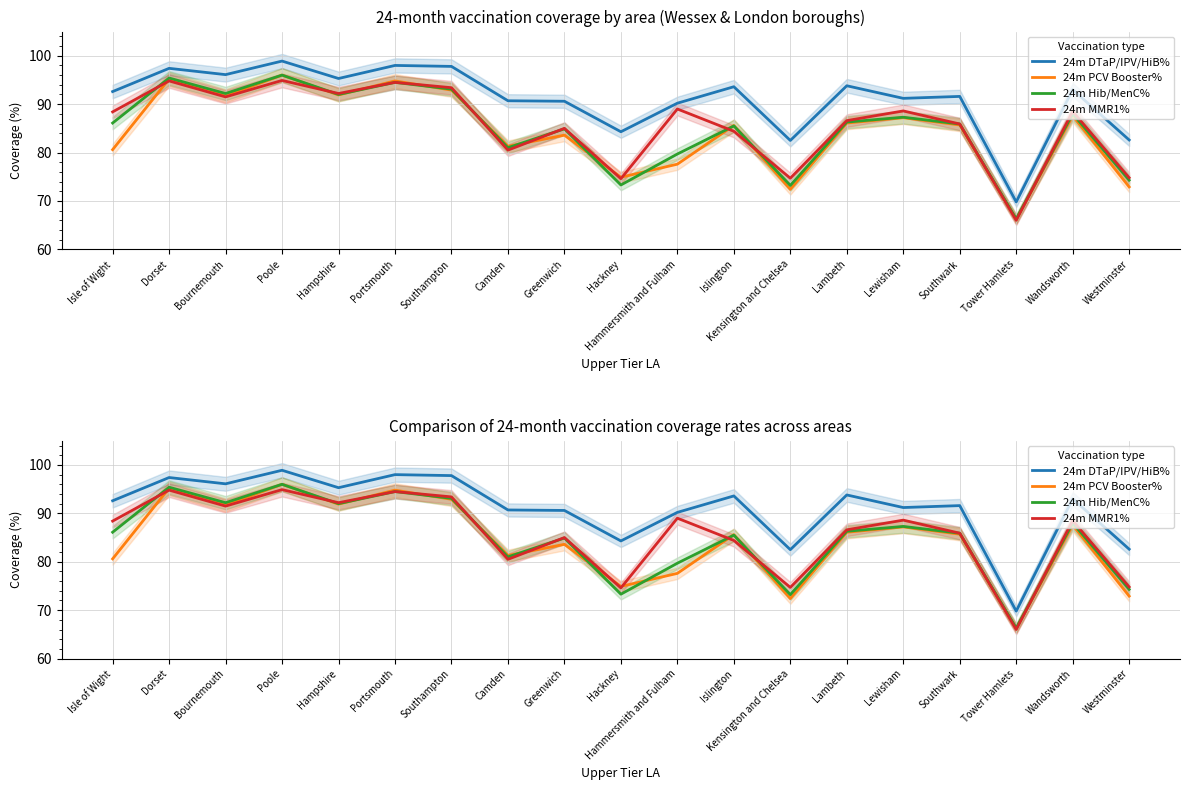

Which category has the lowest value in the 24m MMR1% series?

Tower Hamlets